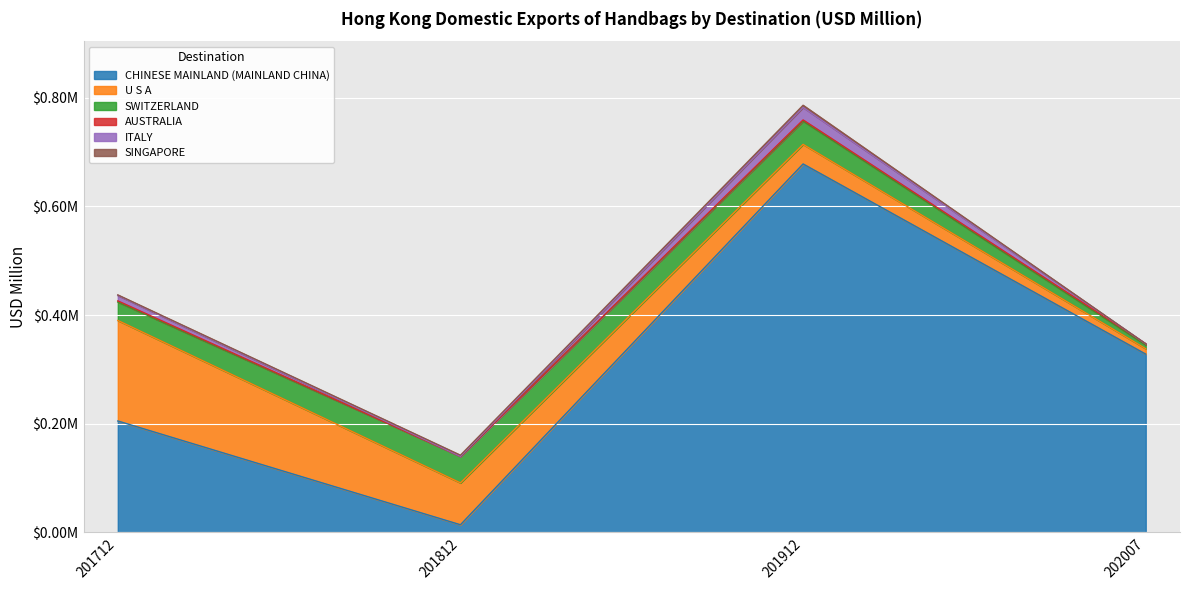

The value of ITALY at 201712 is 0.0. True or false?

False